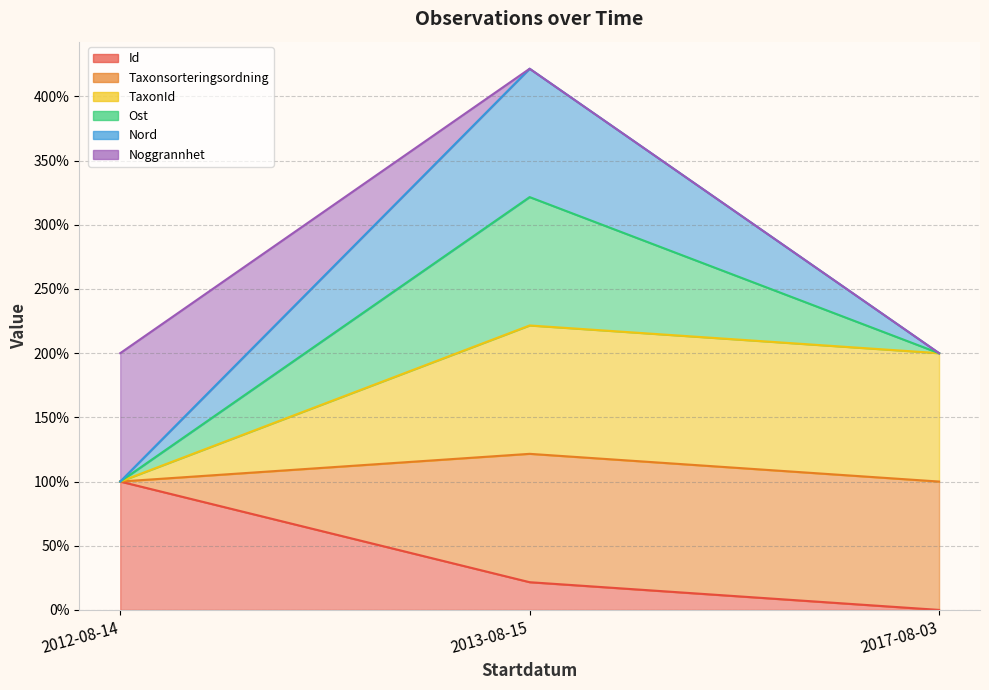

How many categories are shown in the chart?

3